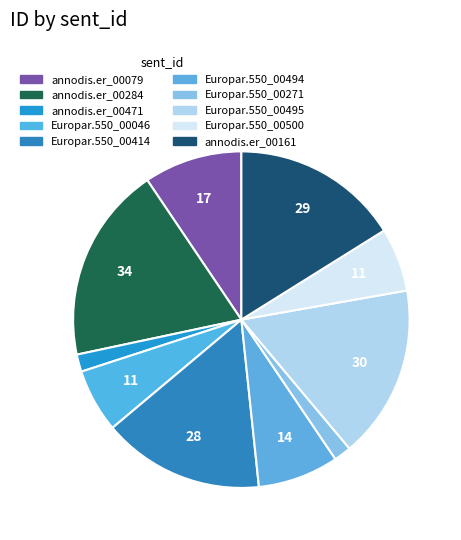

How many slices are in this pie chart?

10